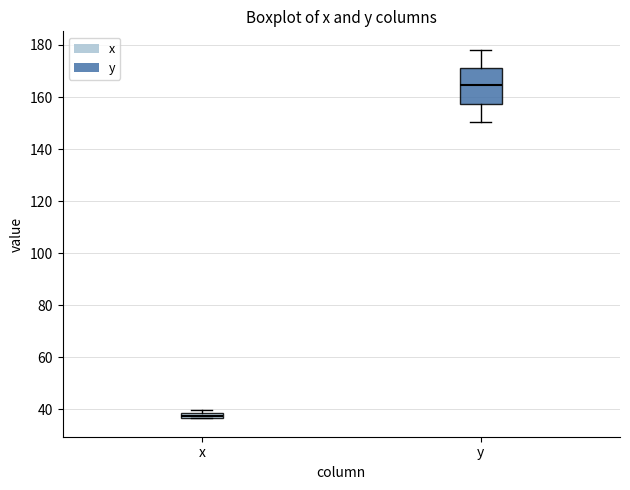

Which box's median line is the highest?

y